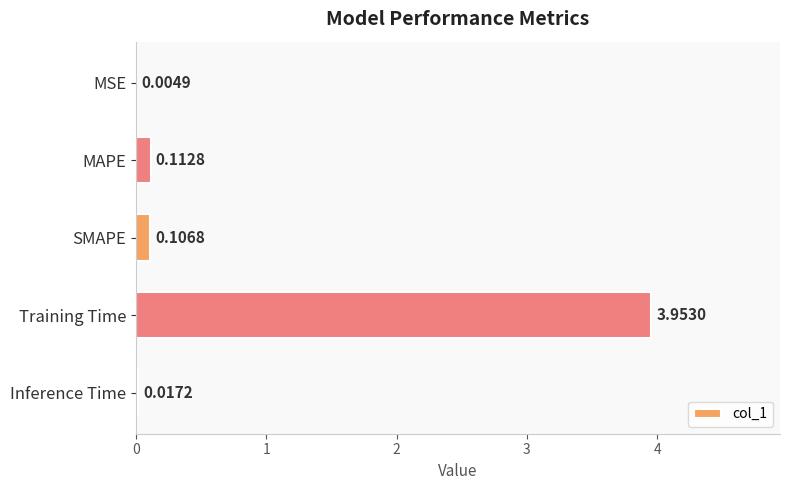

Which label corresponds to the largest value in the chart?

Training Time